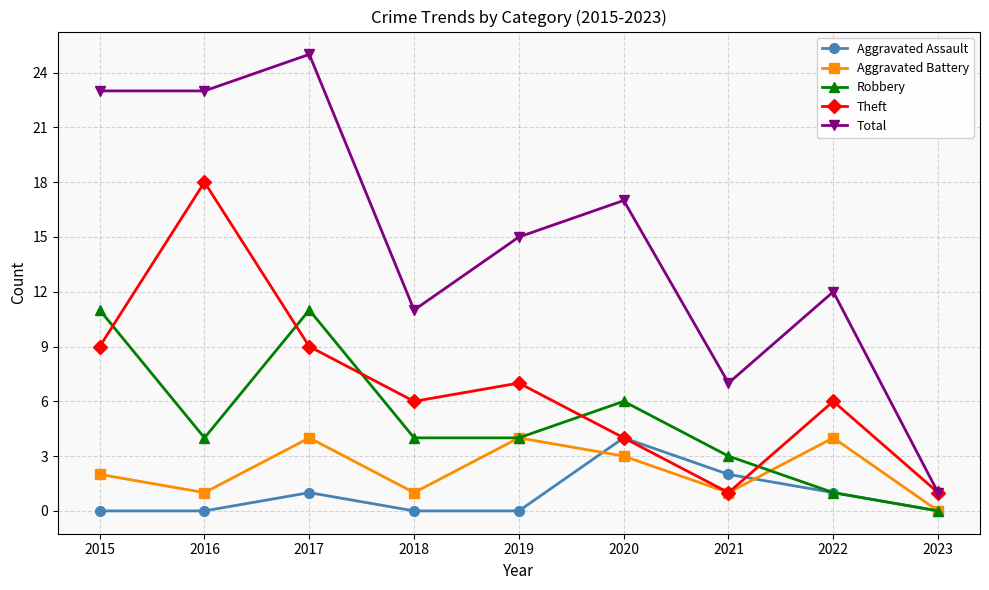

What is the difference between the second highest and minimum values in the Total series?

22